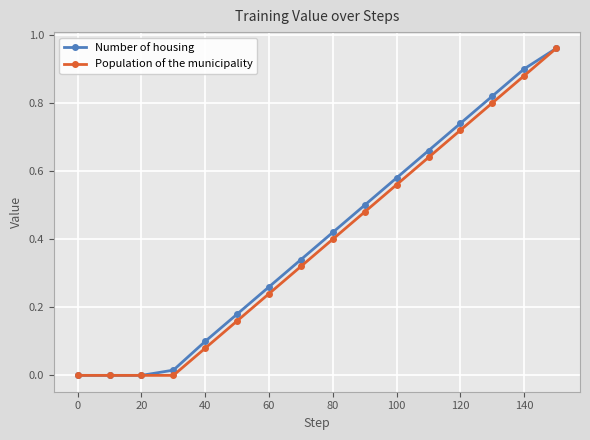

What is the maximum value for Population of the municipality?

1.0